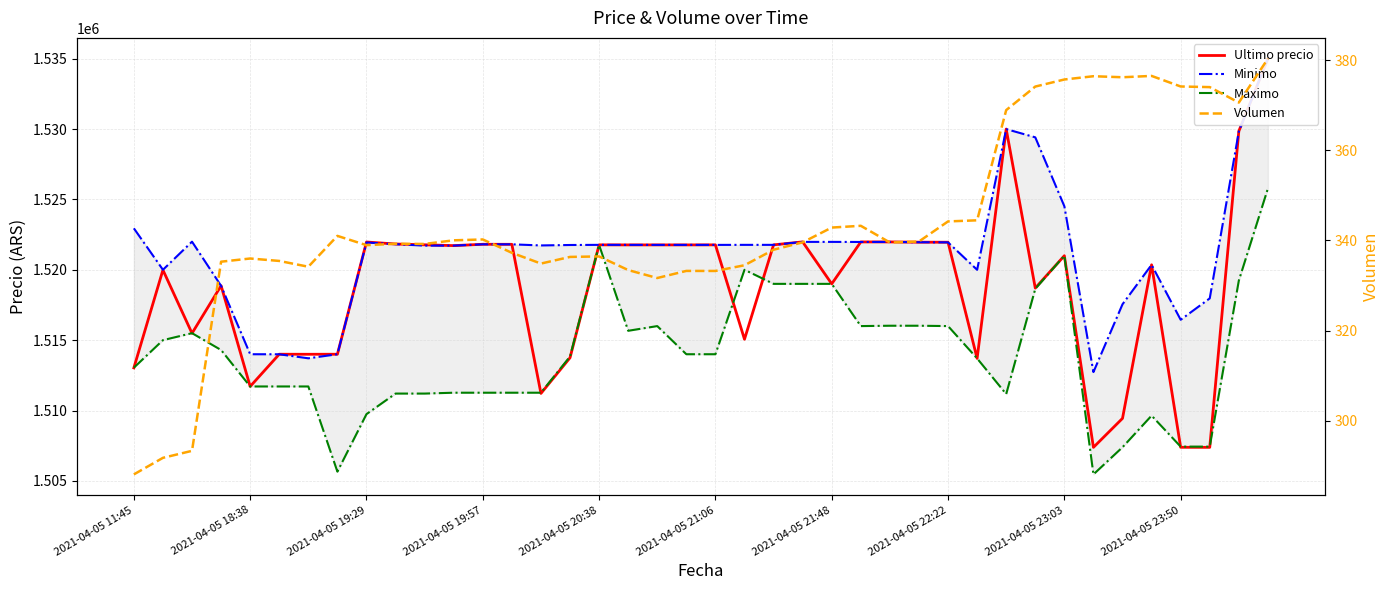

What is the sum of all Volumen values?

13742.0